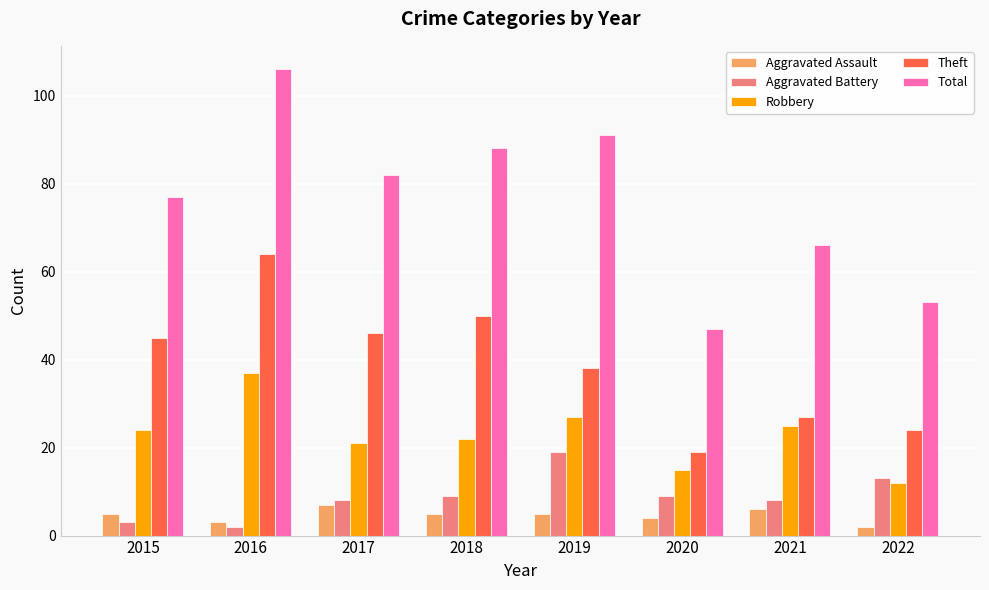

What are all the series names shown in the legend?

Aggravated Assault, Aggravated Battery, Robbery, Theft, Total